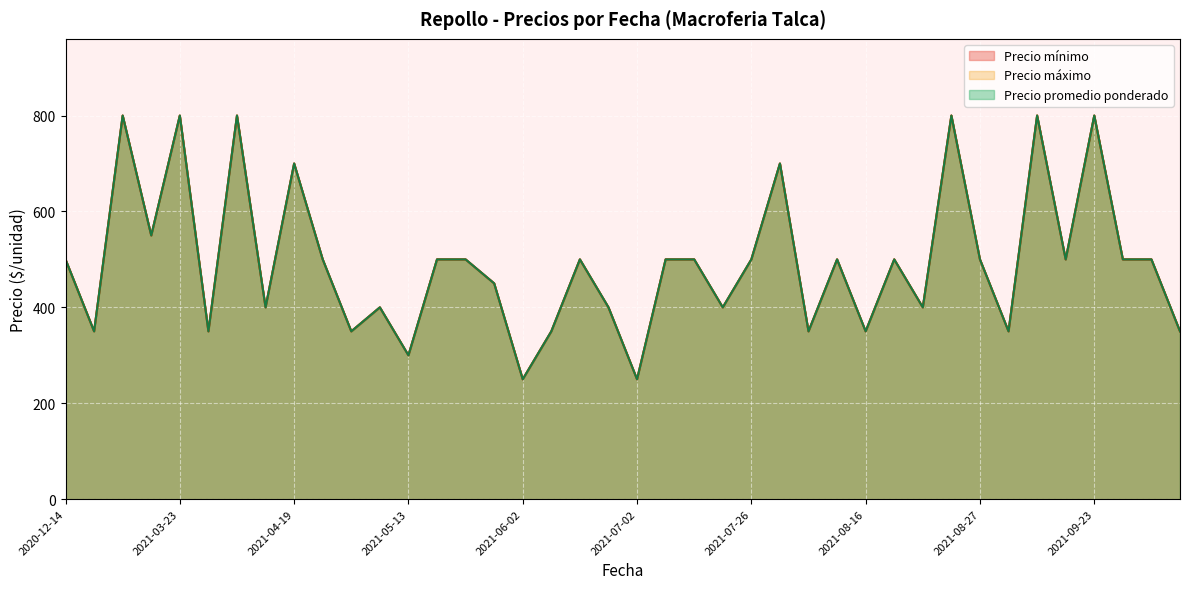

How many data points in Precio promedio ponderado are above 500?

9